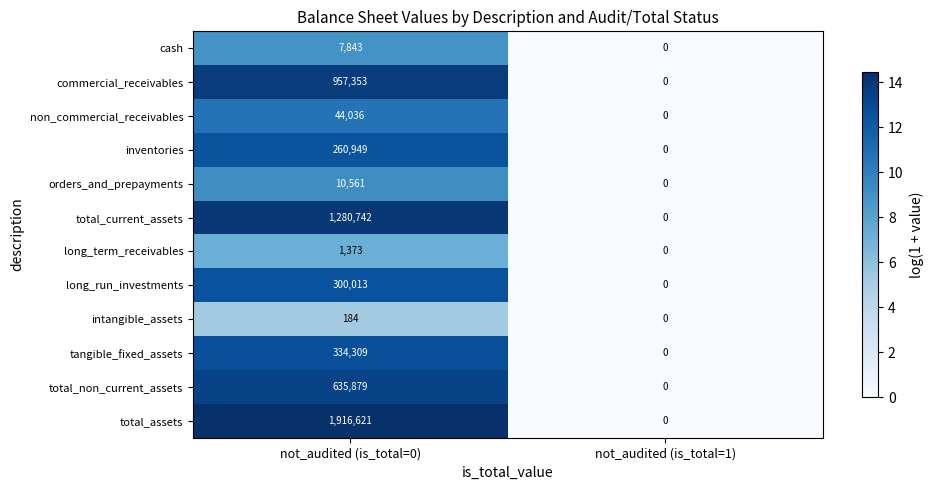

Is it true that intangible_assets equals 184 at not_audited (is_total=0)?

True